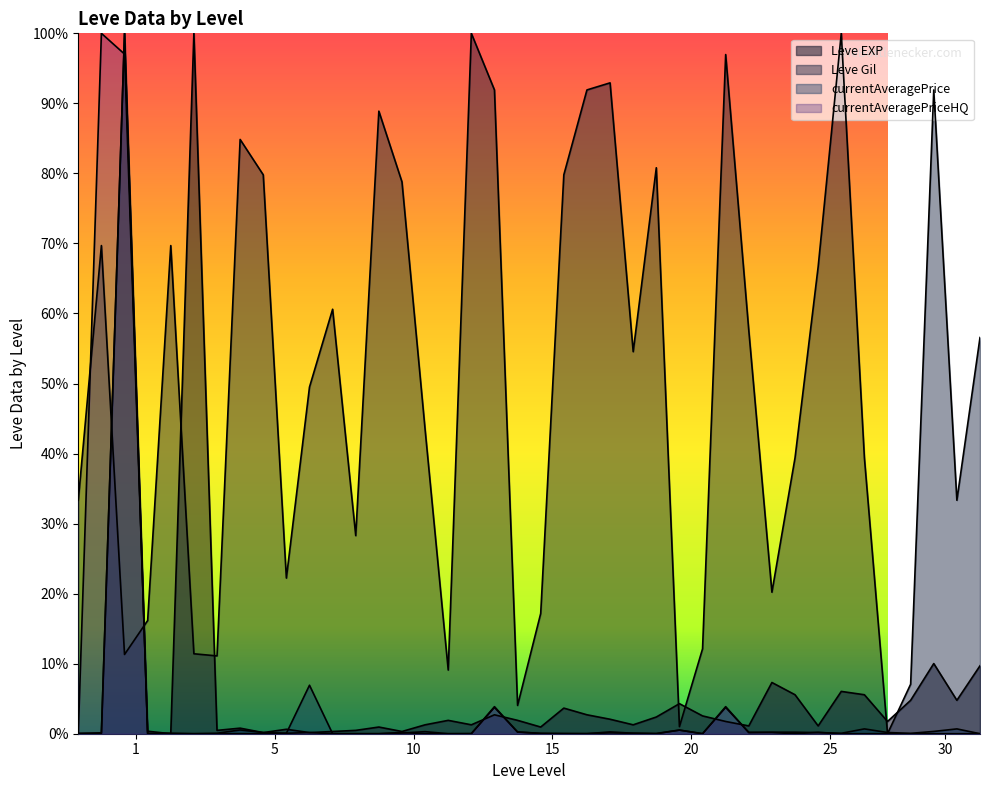

The value of currentAveragePrice at 10 is 0.0. True or false?

True